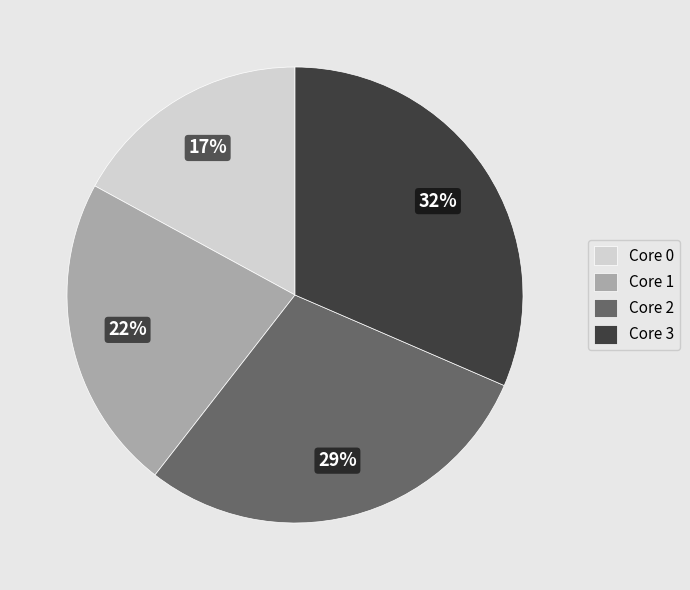

To the nearest percent, what is the average slice percentage?

25%